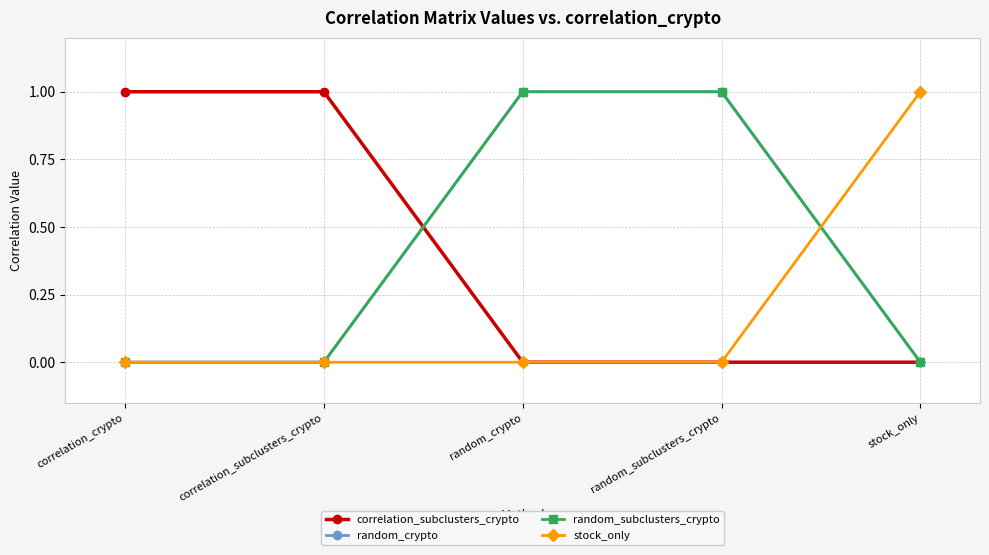

Does the chart have visible grid lines?

Yes